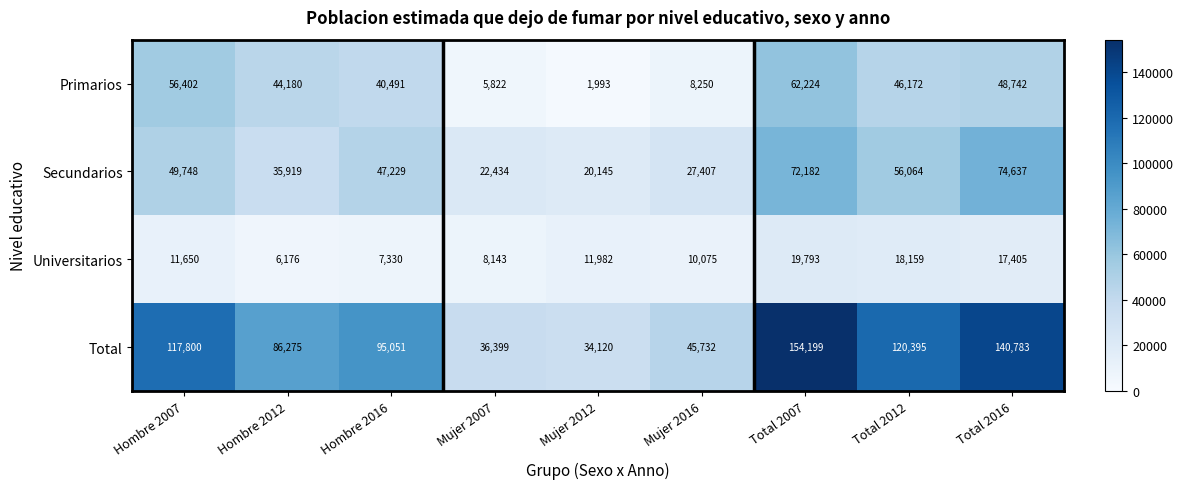

At which label is Total closest to 94159?

Hombre 2016